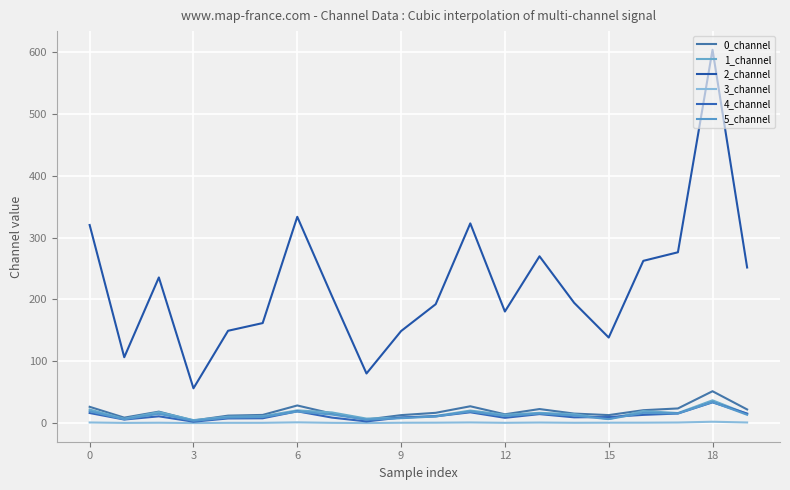

Which category has the highest value in the 3_channel series?

18